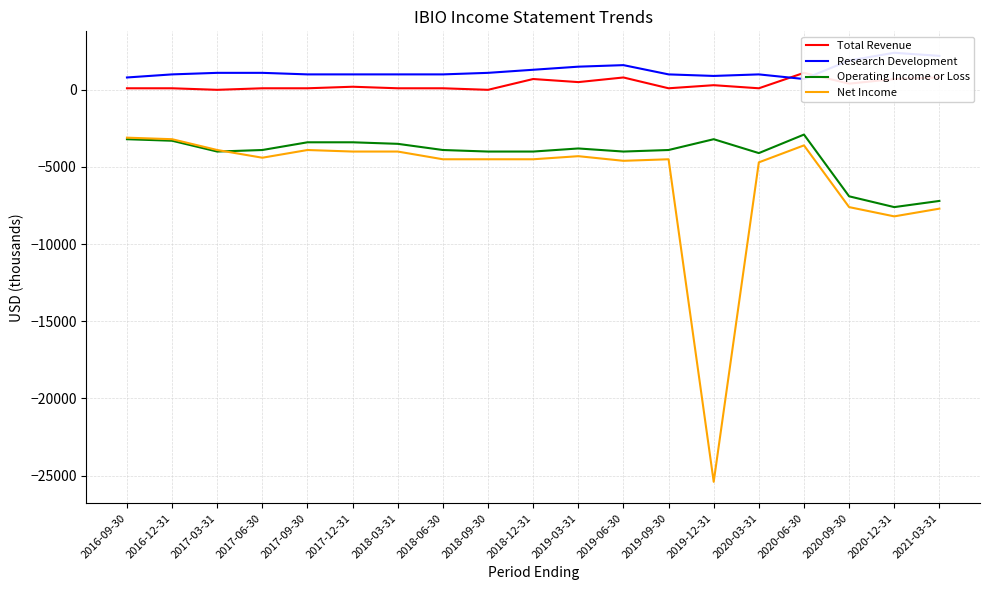

Reading left to right, transcribe all the data shown in this chart.

Total Revenue: 2016-09-30=100	2016-12-31=100	2017-03-31=0	2017-06-30=100	2017-09-30=100	2017-12-31=200	2018-03-31=100	2018-06-30=100	2018-09-30=0	2018-12-31=700	2019-03-31=500	2019-06-30=800	2019-09-30=100	2019-12-31=300	2020-03-31=100	2020-06-30=1100	2020-09-30=400	2020-12-31=700	2021-03-31=800
Research Development: 2016-09-30=800	2016-12-31=1000	2017-03-31=1100	2017-06-30=1100	2017-09-30=1000	2017-12-31=1000	2018-03-31=1000	2018-06-30=1000	2018-09-30=1100	2018-12-31=1300	2019-03-31=1500	2019-06-30=1600	2019-09-30=1000	2019-12-31=900	2020-03-31=1000	2020-06-30=700	2020-09-30=1900	2020-12-31=2400	2021-03-31=2200
Operating Income or Loss: 2016-09-30=-3200	2016-12-31=-3300	2017-03-31=-4000	2017-06-30=-3900	2017-09-30=-3400	2017-12-31=-3400	2018-03-31=-3500	2018-06-30=-3900	2018-09-30=-4000	2018-12-31=-4000	2019-03-31=-3800	2019-06-30=-4000	2019-09-30=-3900	2019-12-31=-3200	2020-03-31=-4100	2020-06-30=-2900	2020-09-30=-6900	2020-12-31=-7600	2021-03-31=-7200
Net Income: 2016-09-30=-3100	2016-12-31=-3200	2017-03-31=-3900	2017-06-30=-4400	2017-09-30=-3900	2017-12-31=-4000	2018-03-31=-4000	2018-06-30=-4500	2018-09-30=-4500	2018-12-31=-4500	2019-03-31=-4300	2019-06-30=-4600	2019-09-30=-4500	2019-12-31=-25400	2020-03-31=-4700	2020-06-30=-3600	2020-09-30=-7600	2020-12-31=-8200	2021-03-31=-7700